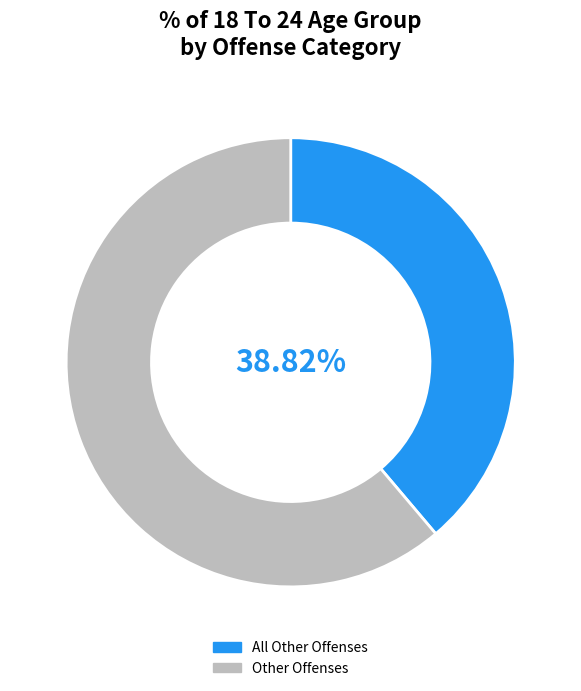

What is the ratio of the value at All Other Offenses to the value at Other Offenses?

0.6